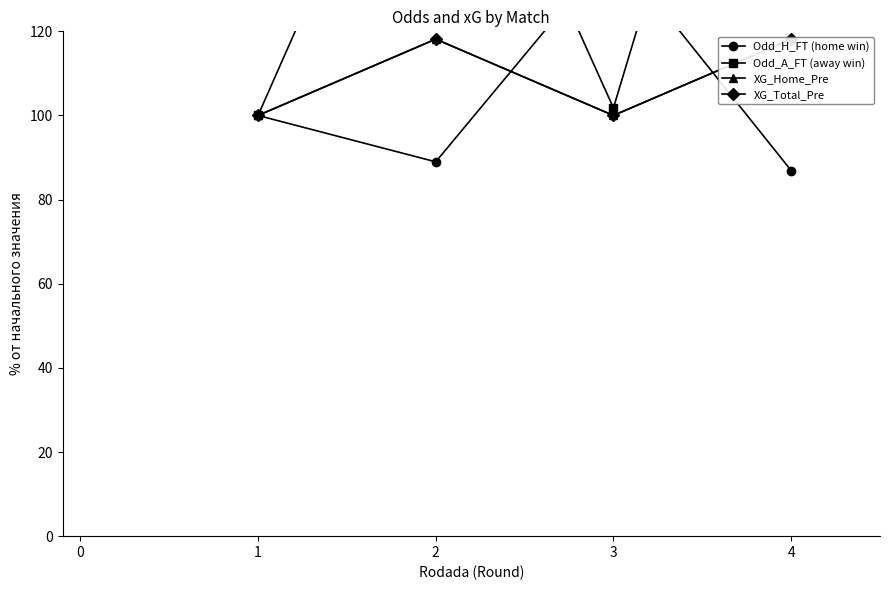

Where is the first local minimum for Odd_A_FT (away win)?

3